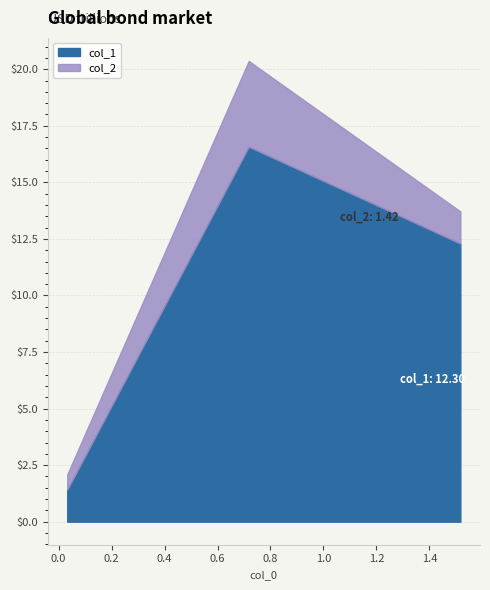

What is the value of the col_2 point at the 2nd from the left?

3.8